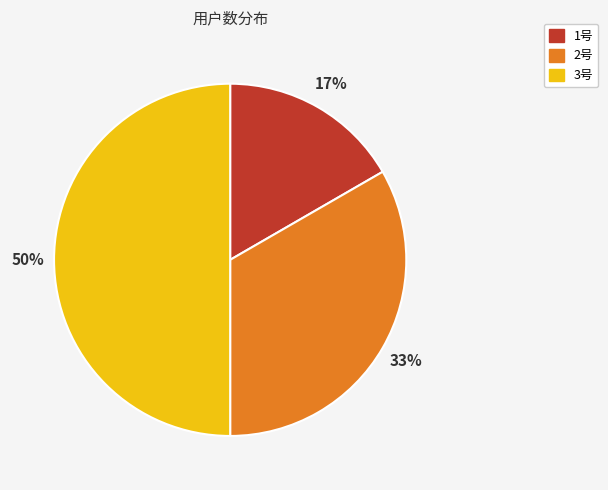

Which slice is the smallest?

1号